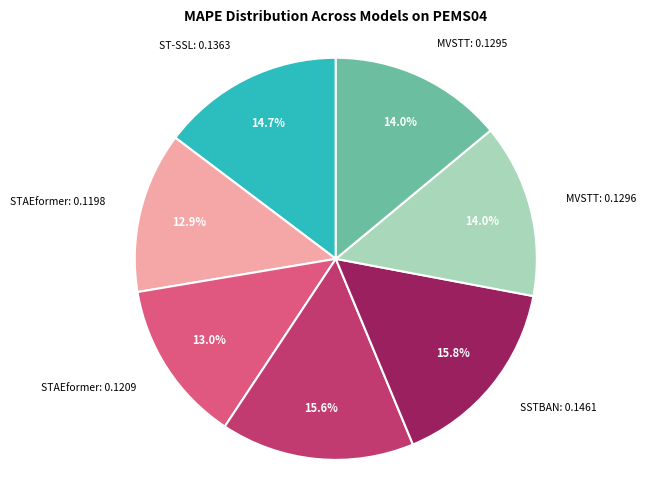

Does any single category account for the majority?

No